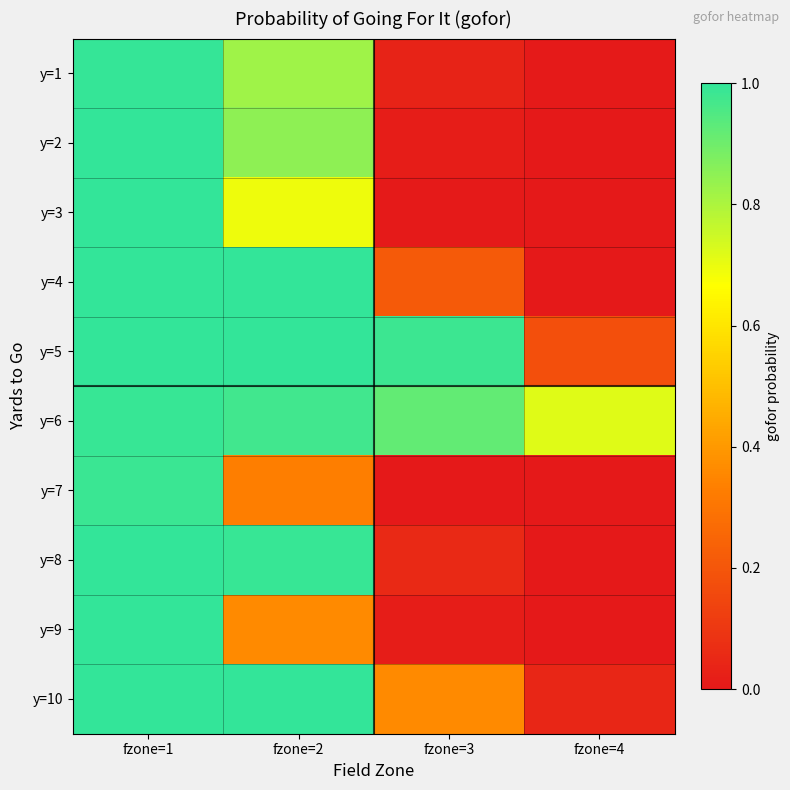

At fzone=1, list the series in order from largest to smallest.

y=3, y=4, y=5, y=8, y=10, y=2, y=9, y=1, y=6, y=7